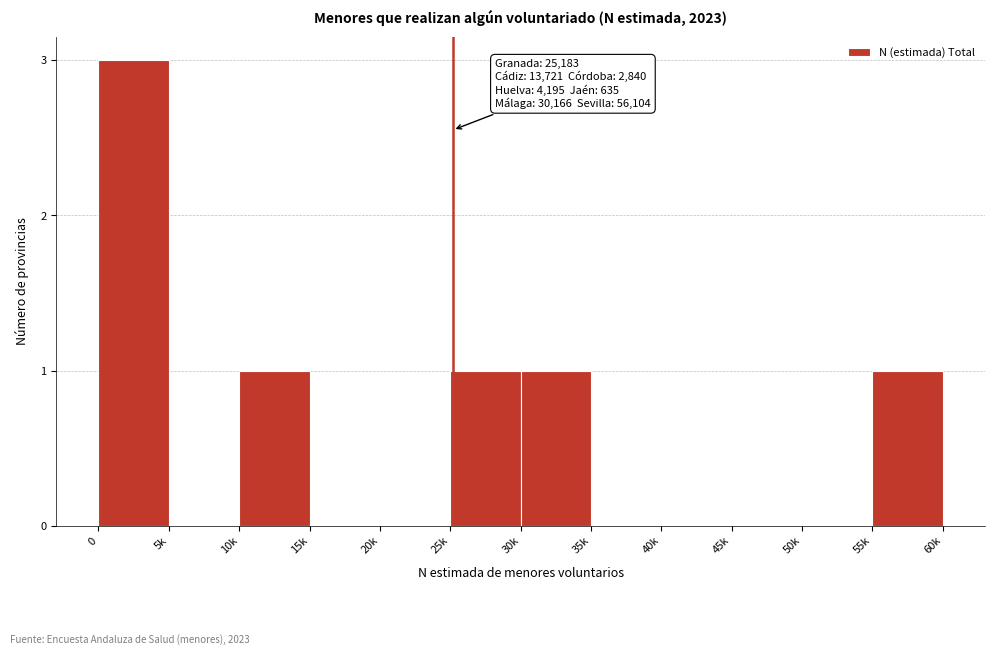

Reading left to right, list all the values displayed in this chart.

0=3	5k=0	10k=1	15k=0	20k=0	25k=1	30k=1	35k=0	40k=0	45k=0	50k=0	55k=1